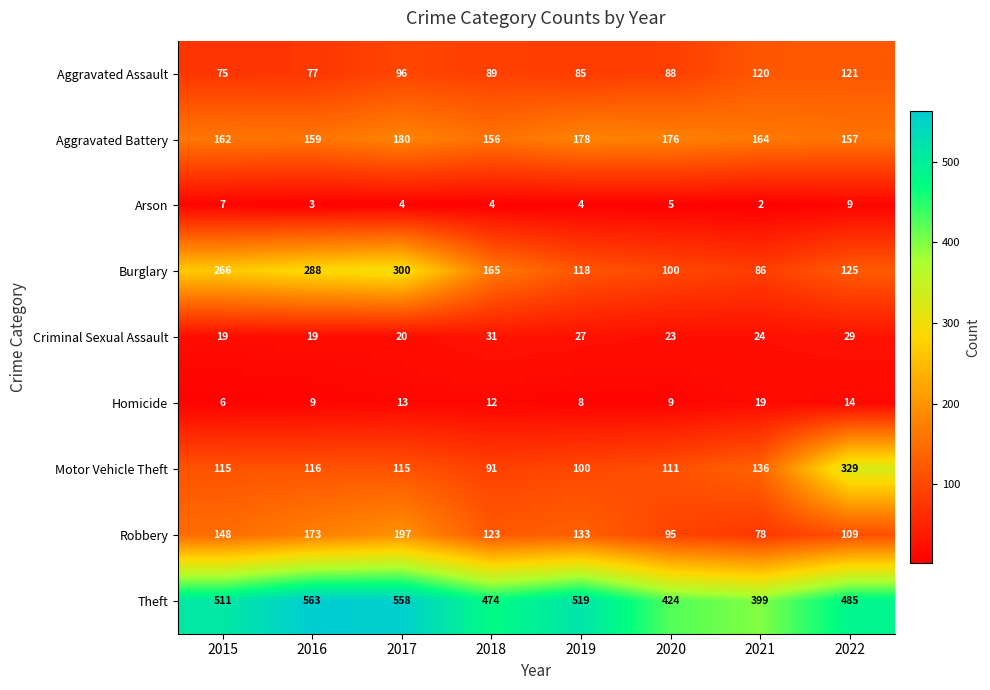

What is the difference between the Theft values at 2018 and 2019?

45